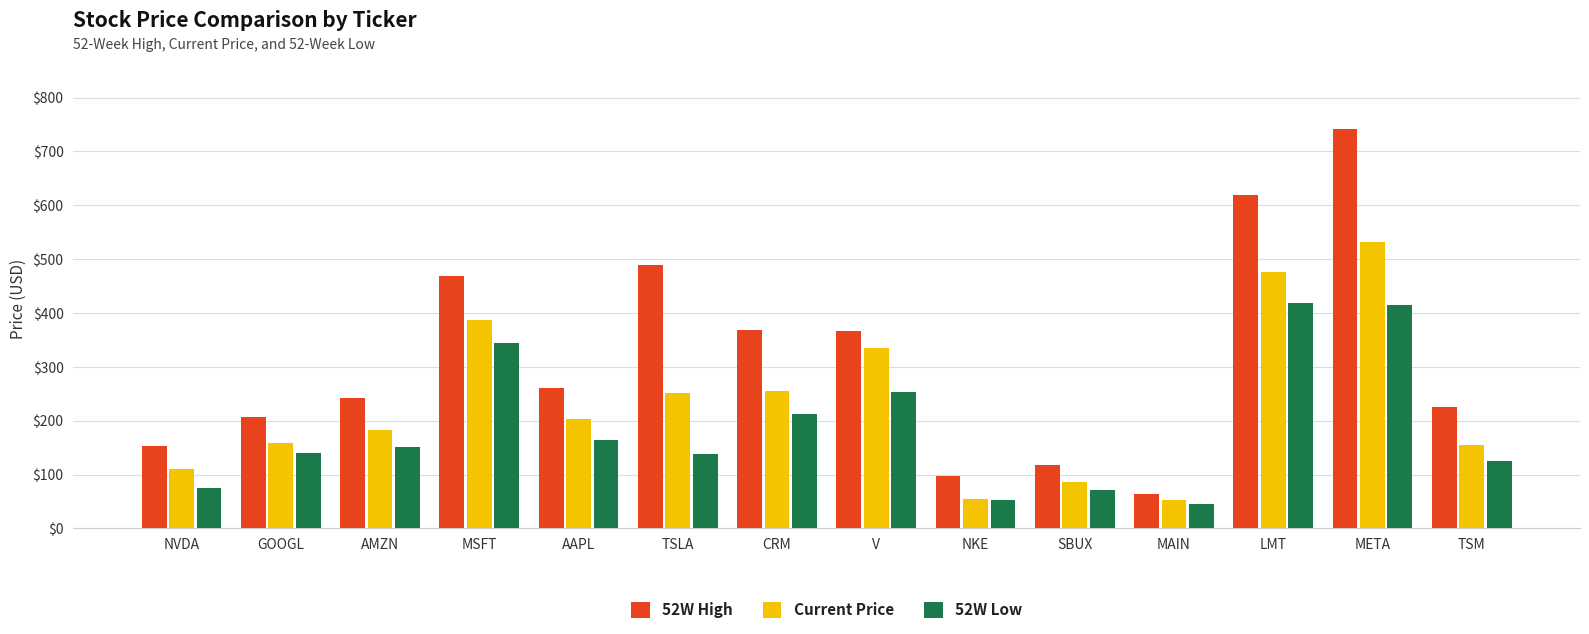

Rank the series by their average value, from highest to lowest.

52W High, Current Price, 52W Low